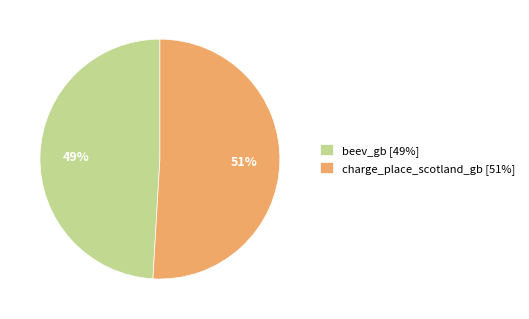

True or false: charge_place_scotland_gb accounts for 42% of the total.

False